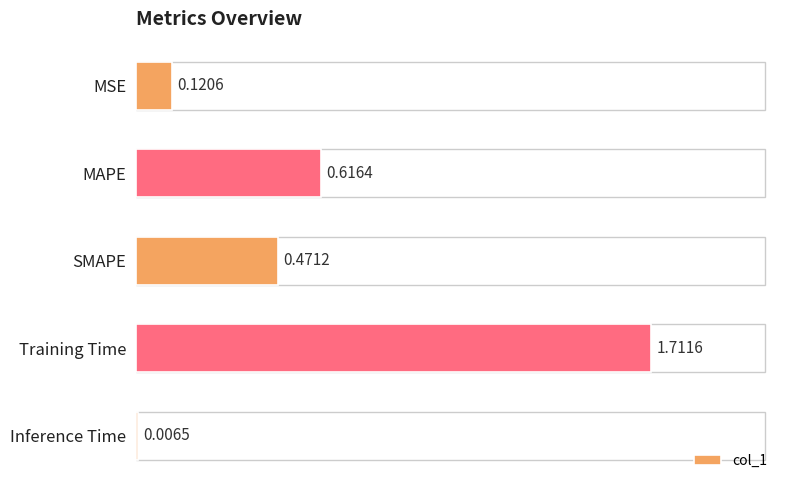

What is the change in value from MSE to MAPE?

+0.5